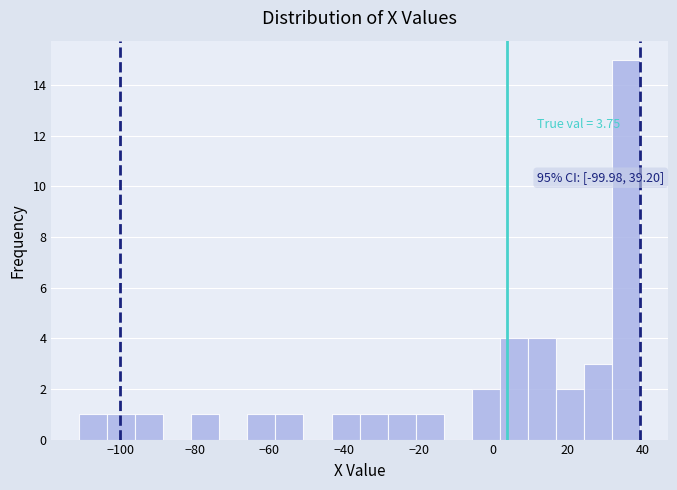

Around what value on the x-axis is the tallest bar? Give the approximate position of its centre, as read against the axis.

36